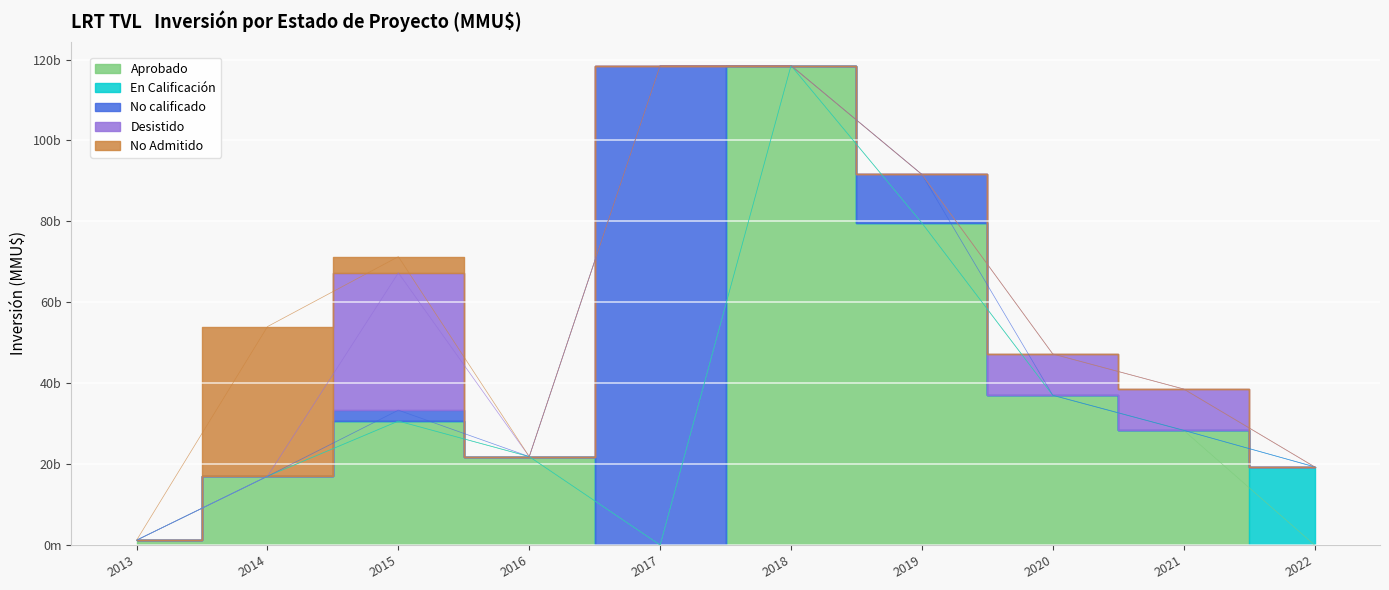

Which series ends up on top after the final intersection of No calificado and No Admitido?

No Admitido